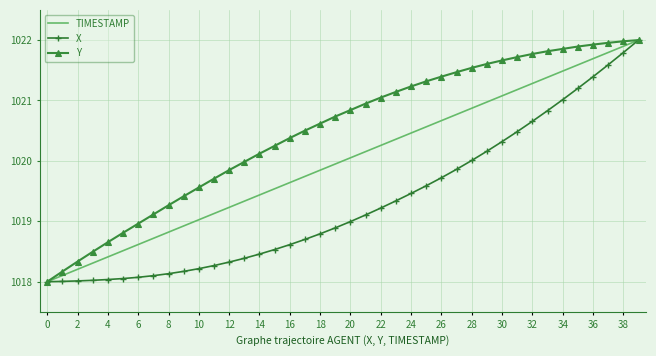

What is the maximum value shown in the chart?

1022.0